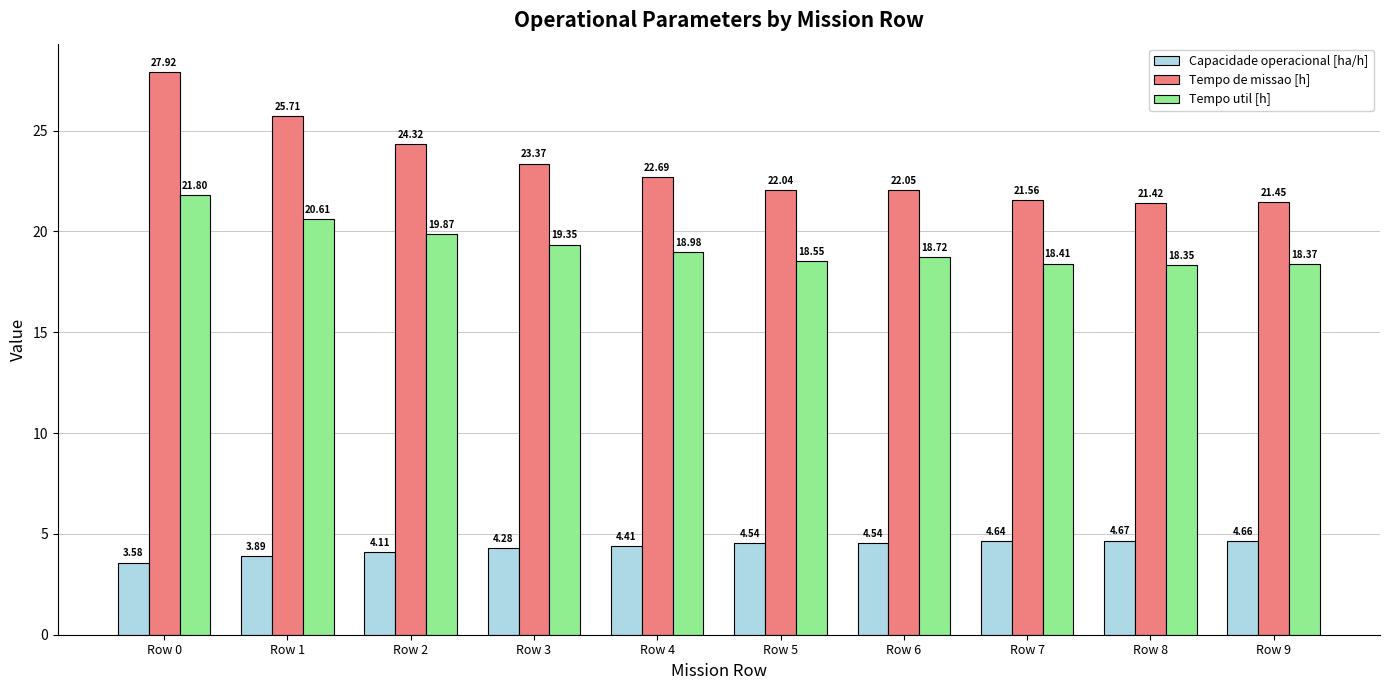

The value of Tempo de missao [h] at Row 5 is 11.6. True or false?

False